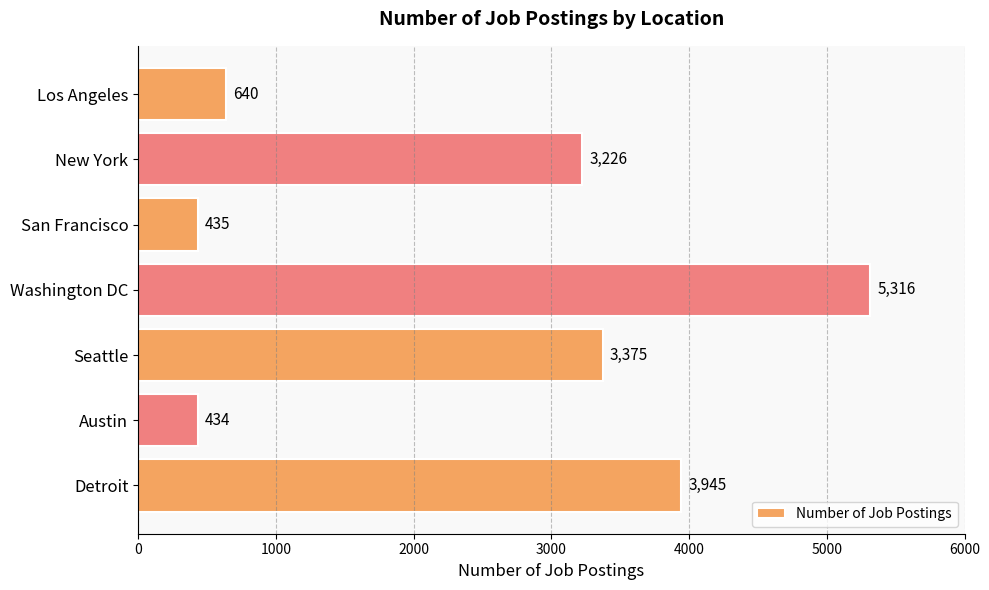

How many categories are shown in the chart?

7